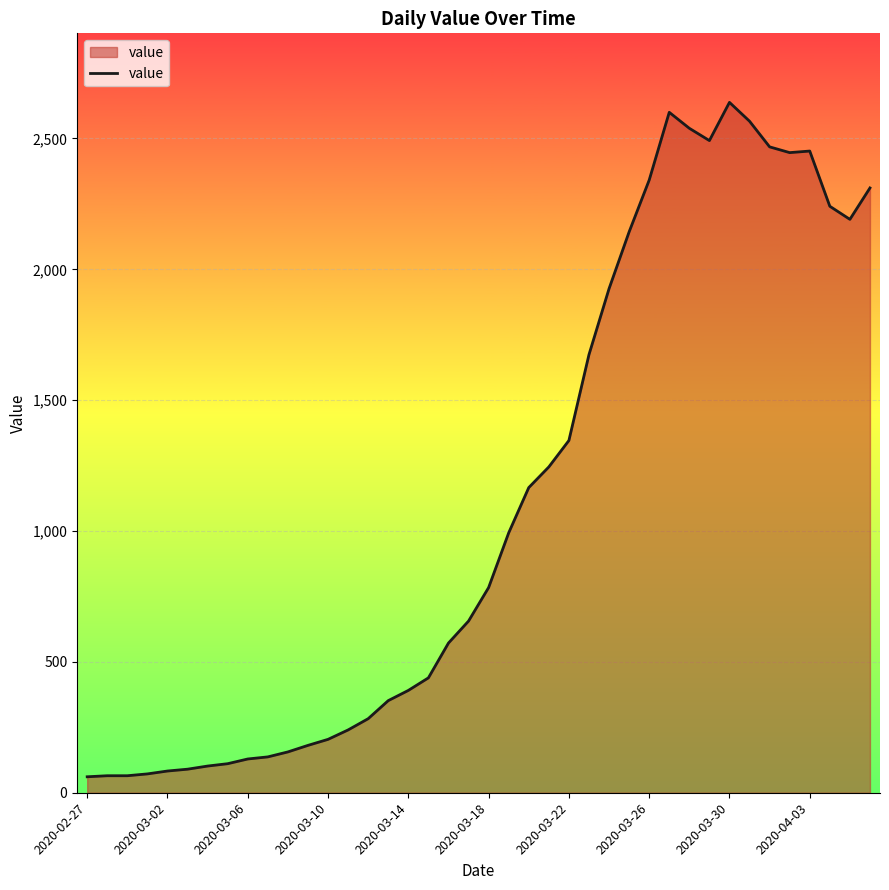

How many lines are shown in the chart?

1